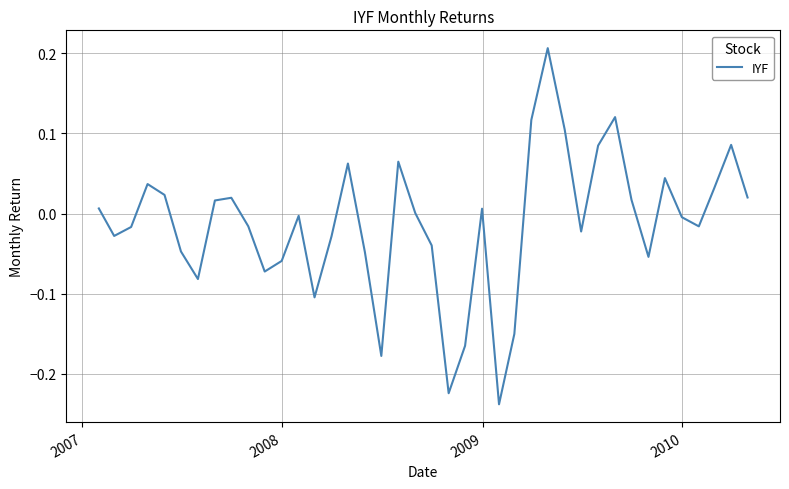

How many lines are shown in the chart?

1